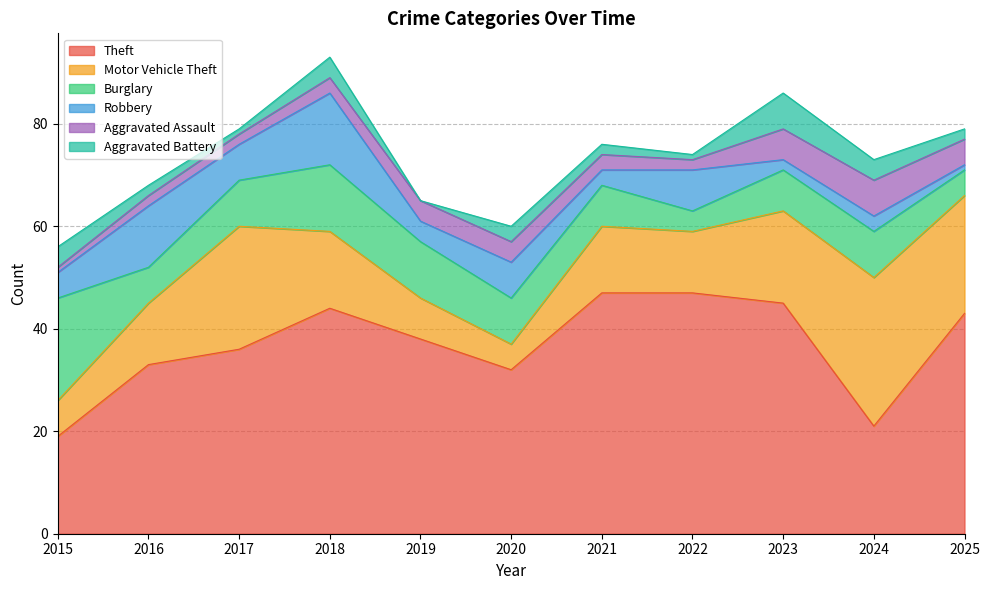

True or false: Motor Vehicle Theft and Aggravated Assault cross at least once.

False